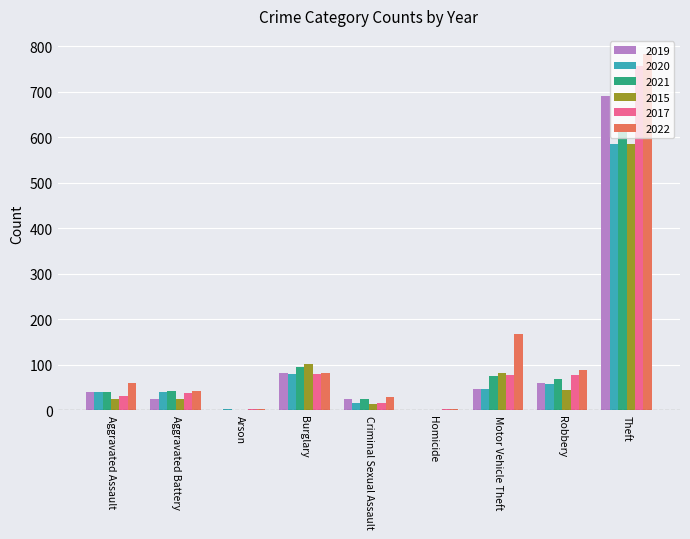

Count the number of categories in the chart.

9